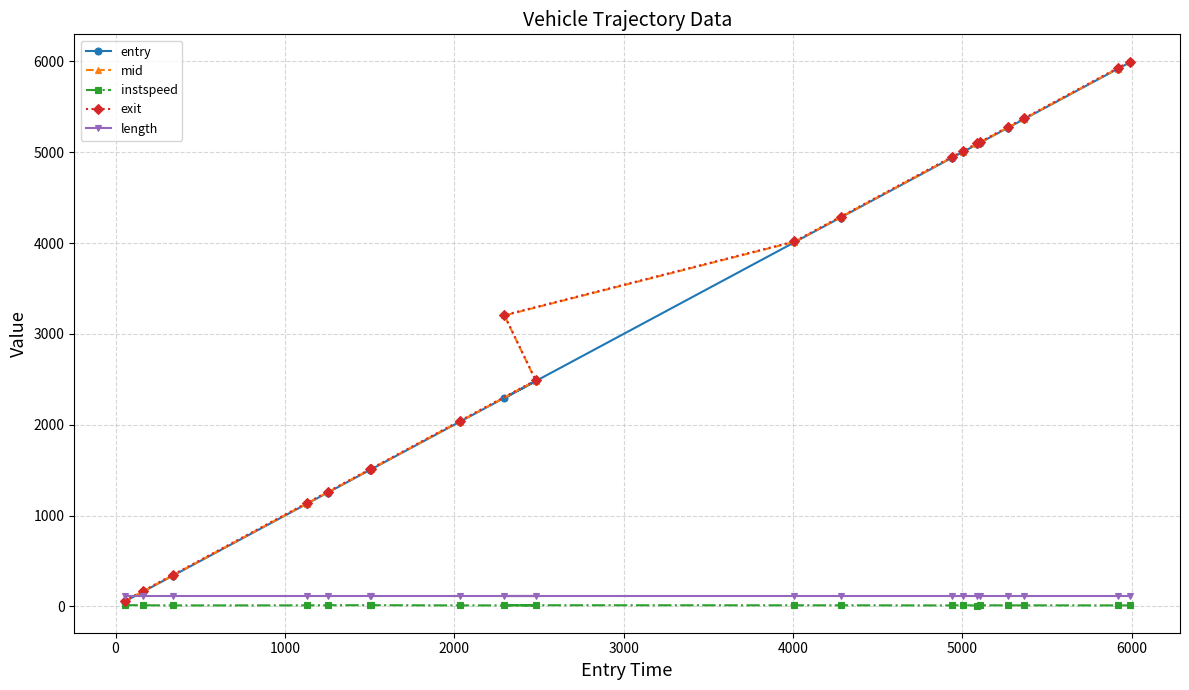

At how many categories does at least one series exceed 3458?

10